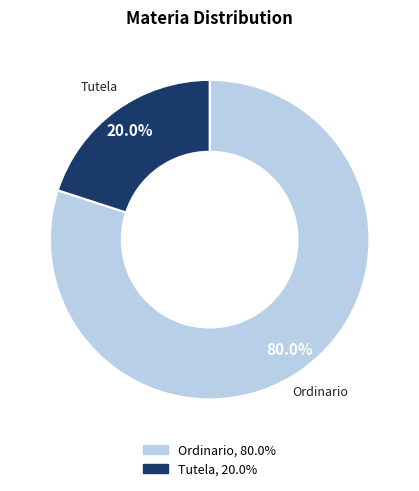

The Tutela slice represents 8% of the pie. True or false?

False